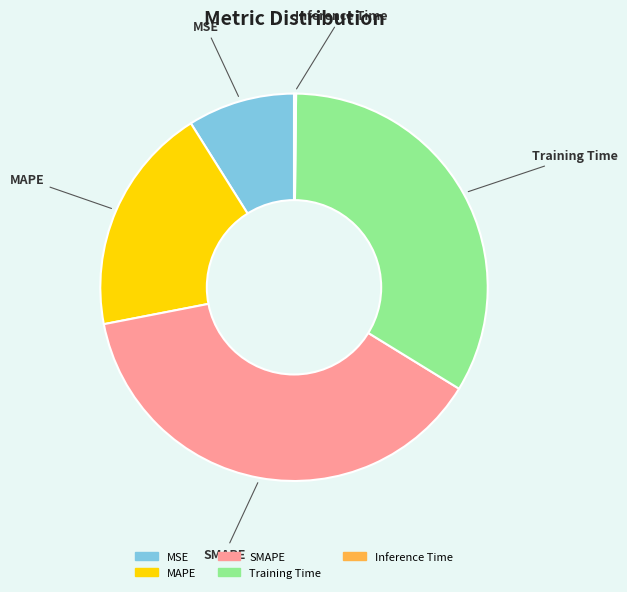

Which slice is the largest?

SMAPE